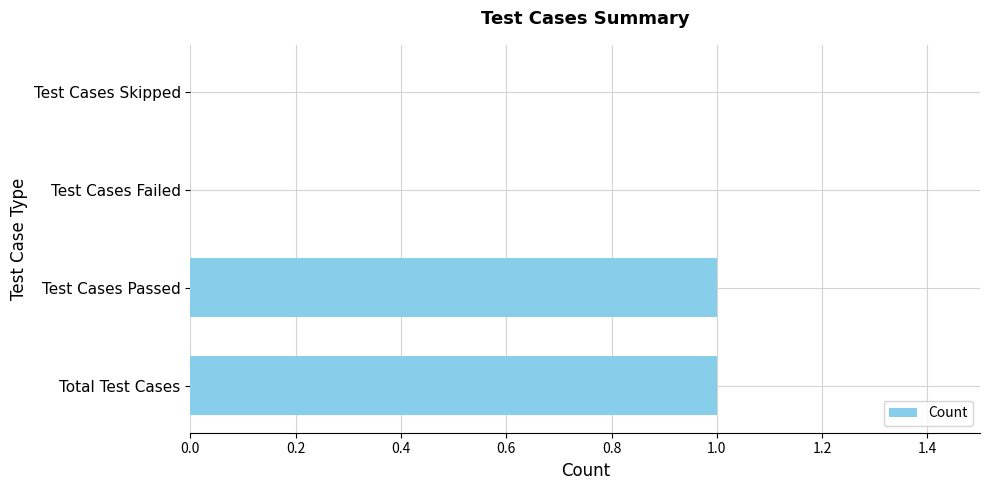

Count the number of categories in the chart.

4